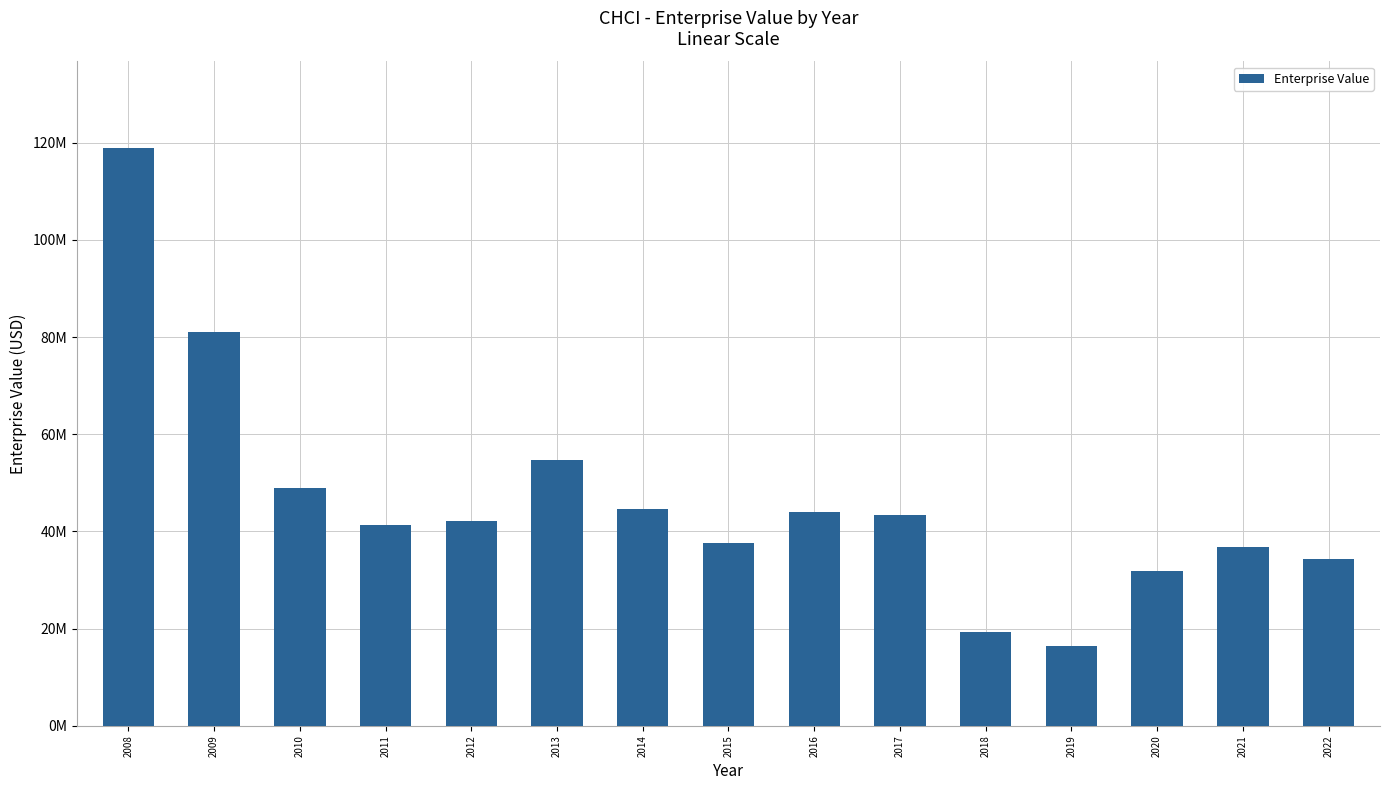

Are the bars horizontal?

No